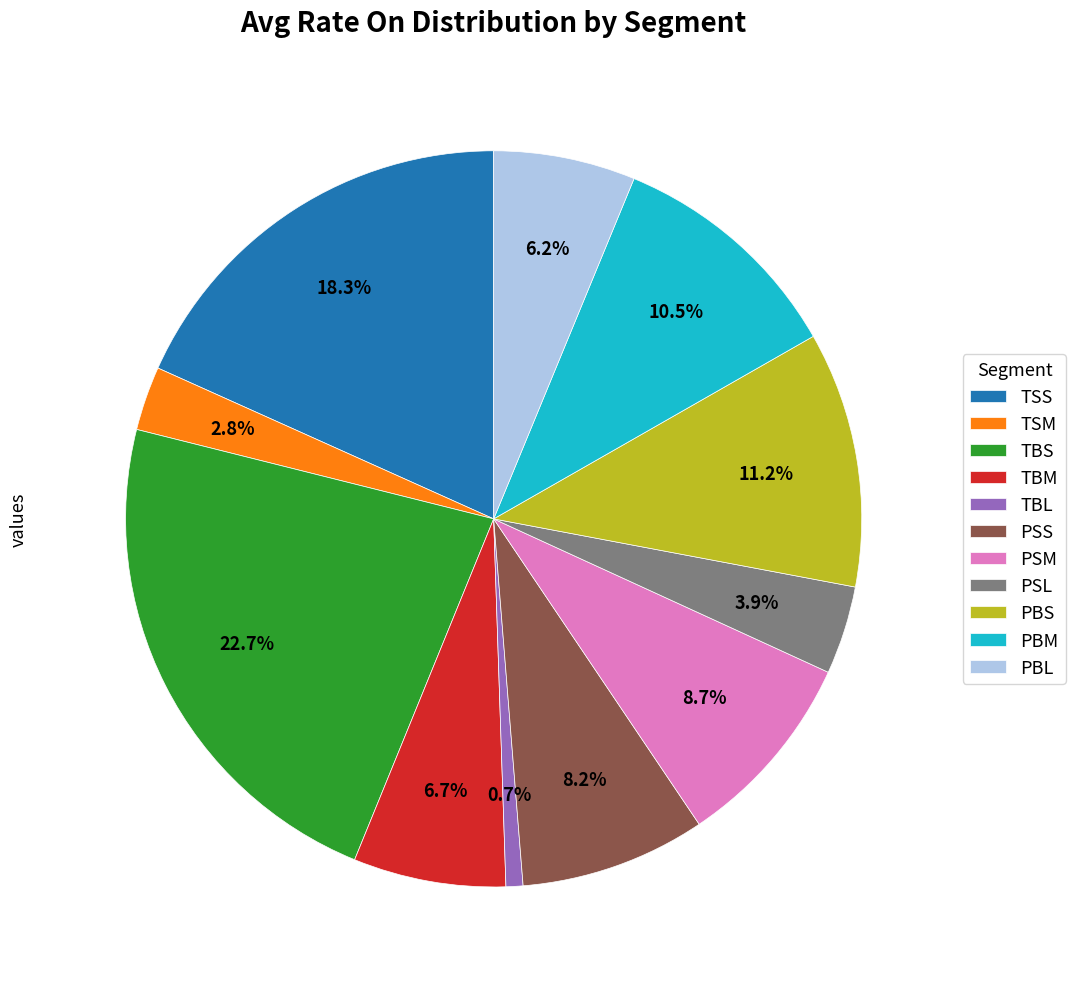

How many segments does this pie chart have?

11